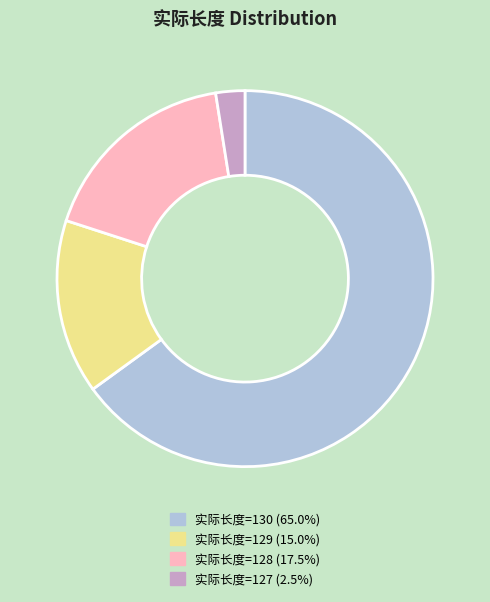

Is there any slice that represents more than half of the pie?

Yes